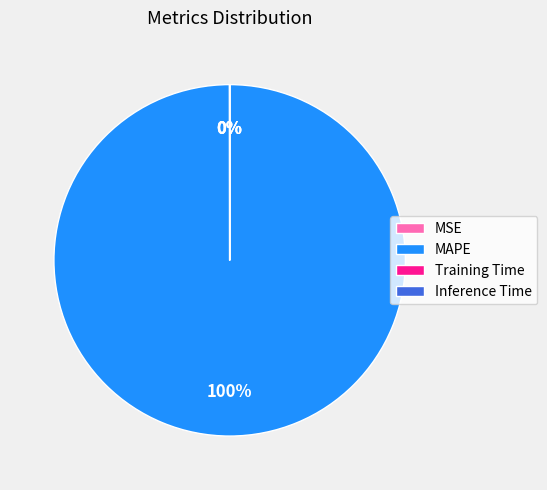

What percentage is the MAPE slice, to the nearest percent?

100%